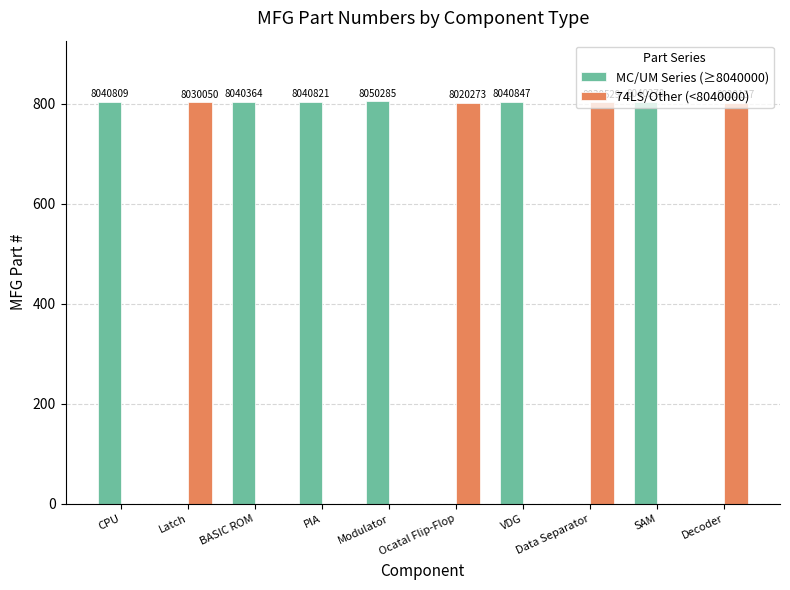

What is the maximum value for MC/UM Series (≥8040000)?

805.0